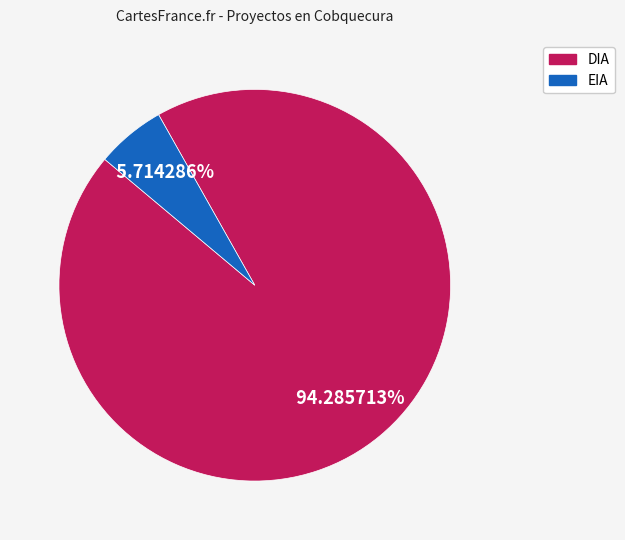

To the nearest percent, what is the difference between the EIA and DIA slice percentages?

89%